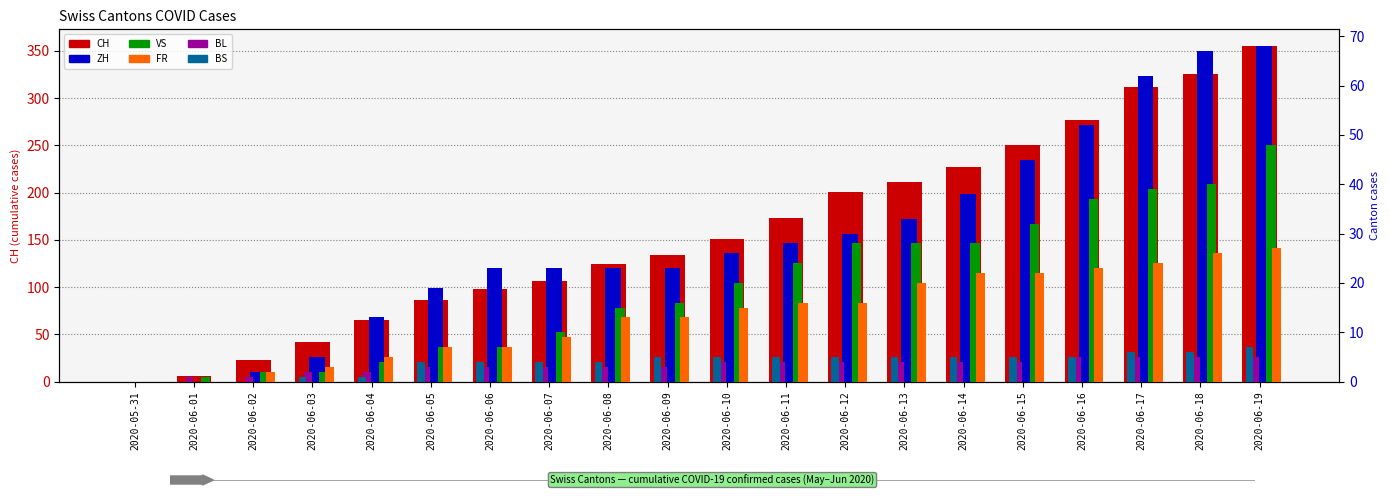

How many values in BS are above zero?

17